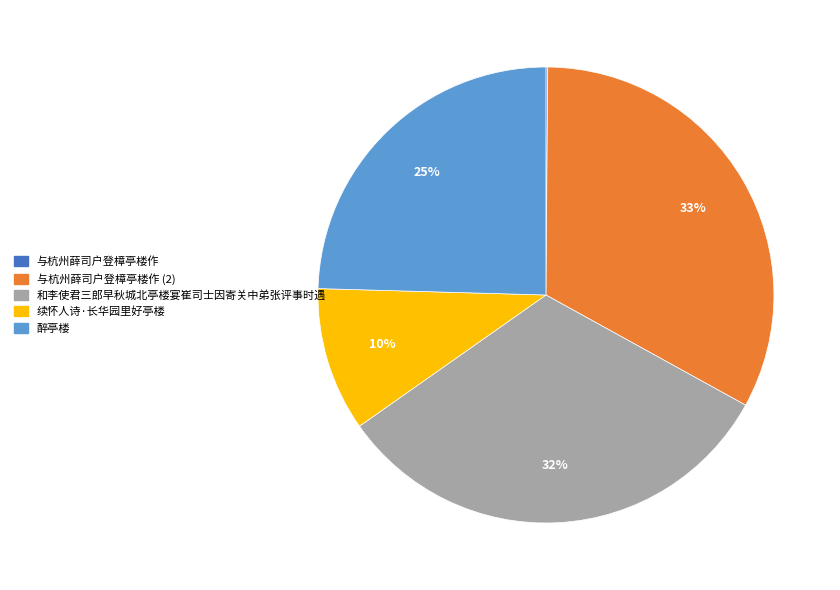

To the nearest percent, what is the difference between the largest and smallest slice percentages?

33%